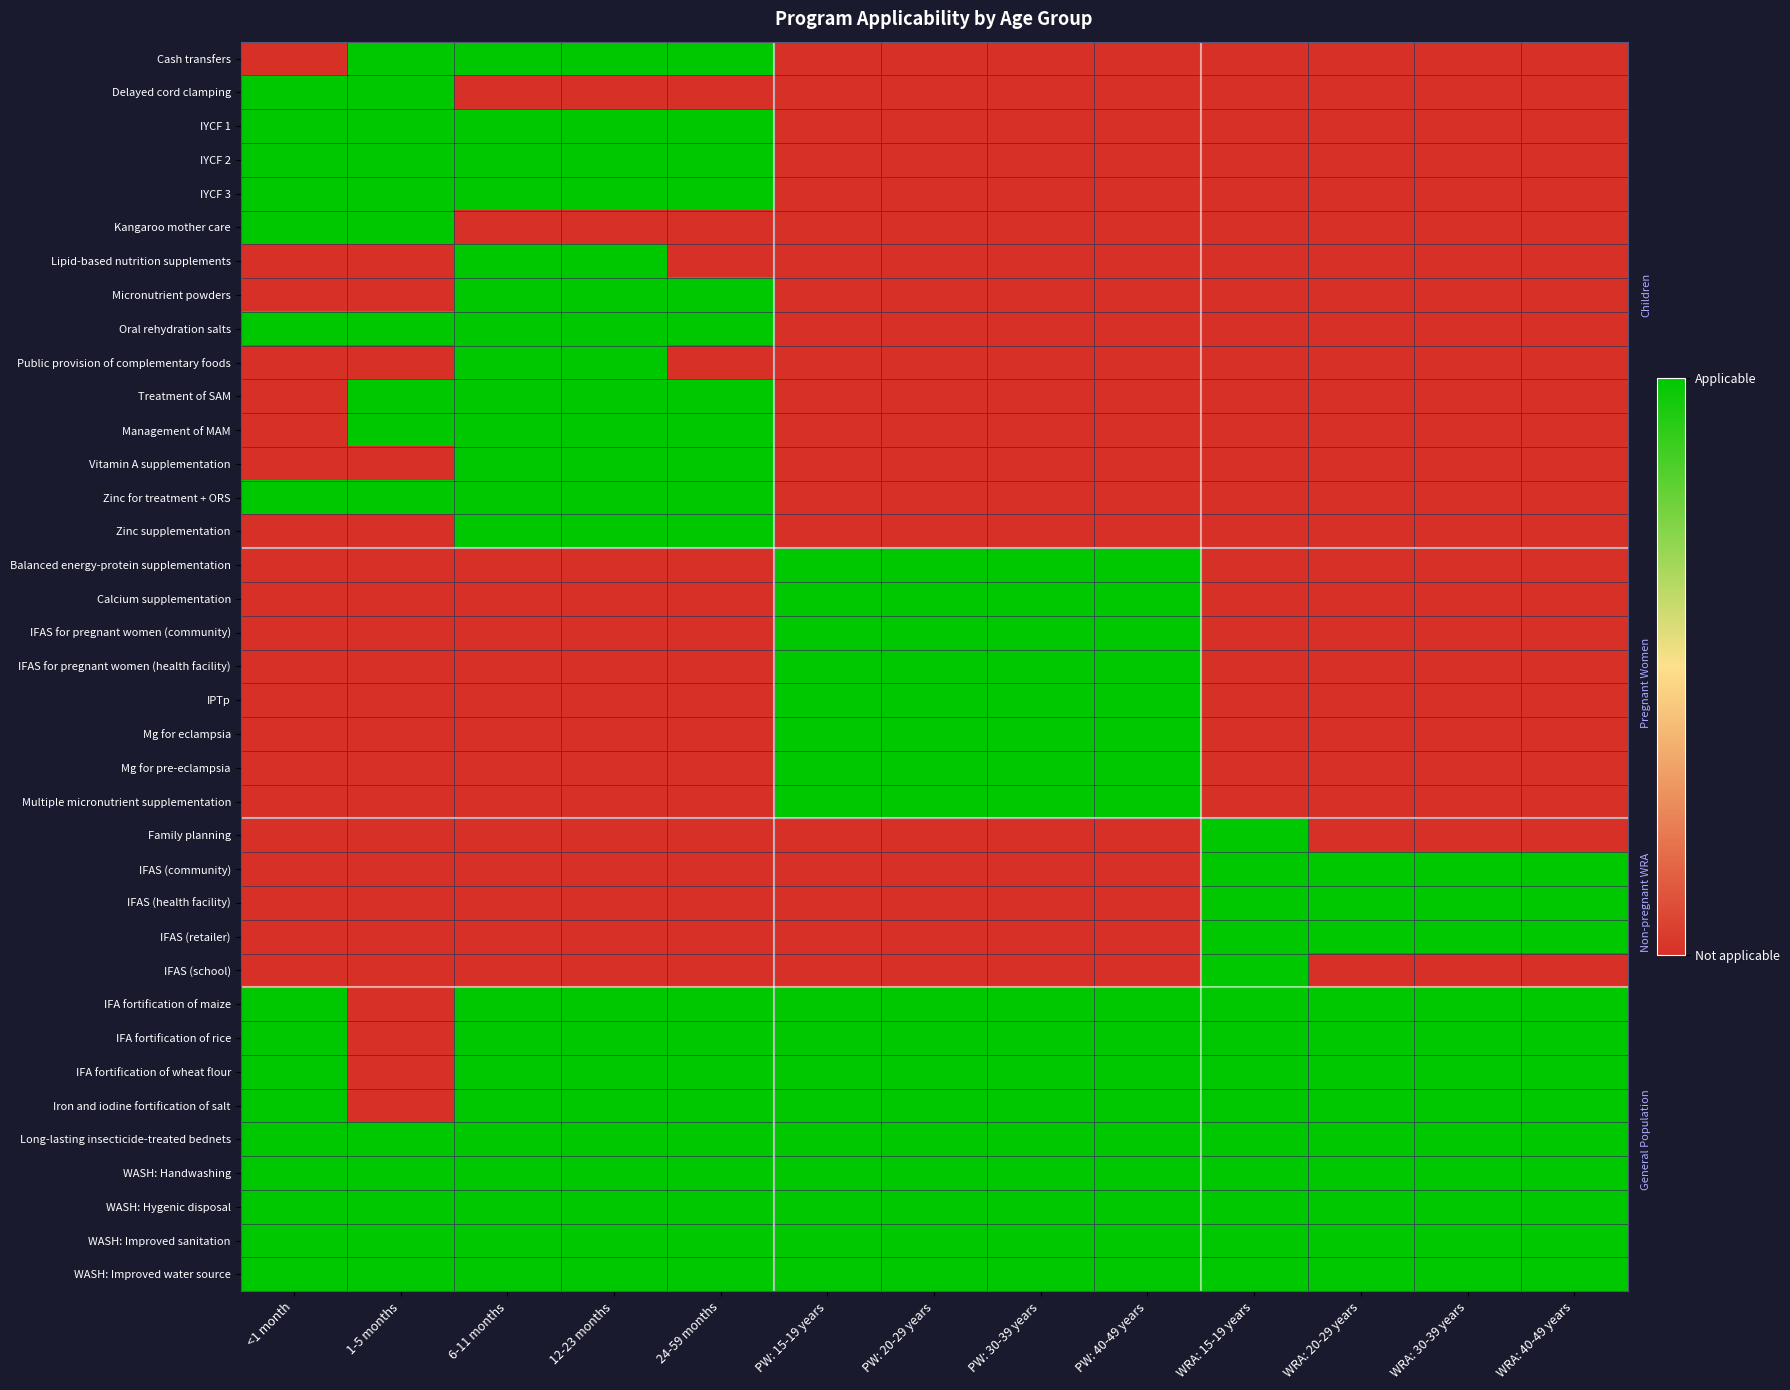

At PW: 20-29 years, list the series in order from smallest to largest.

Cash transfers, Delayed cord clamping, IYCF 1, IYCF 2, IYCF 3, Kangaroo mother care, Lipid-based nutrition supplements, Micronutrient powders, Oral rehydration salts, Public provision of complementary foods, Treatment of SAM, Management of MAM, Vitamin A supplementation, Zinc for treatment + ORS, Zinc supplementation, Family planning, IFAS (community), IFAS (health facility), IFAS (retailer), IFAS (school), Balanced energy-protein supplementation, Calcium supplementation, IFAS for pregnant women (community), IFAS for pregnant women (health facility), IPTp, Mg for eclampsia, Mg for pre-eclampsia, Multiple micronutrient supplementation, IFA fortification of maize, IFA fortification of rice, IFA fortification of wheat flour, Iron and iodine fortification of salt, Long-lasting insecticide-treated bednets, WASH: Handwashing, WASH: Hygenic disposal, WASH: Improved sanitation, WASH: Improved water source